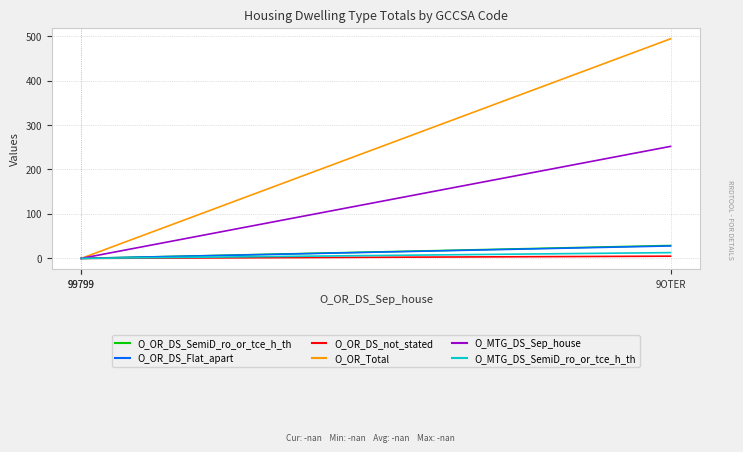

List the labels in order of O_OR_DS_Flat_apart value, smallest first.

99799, 99799, 9OTER